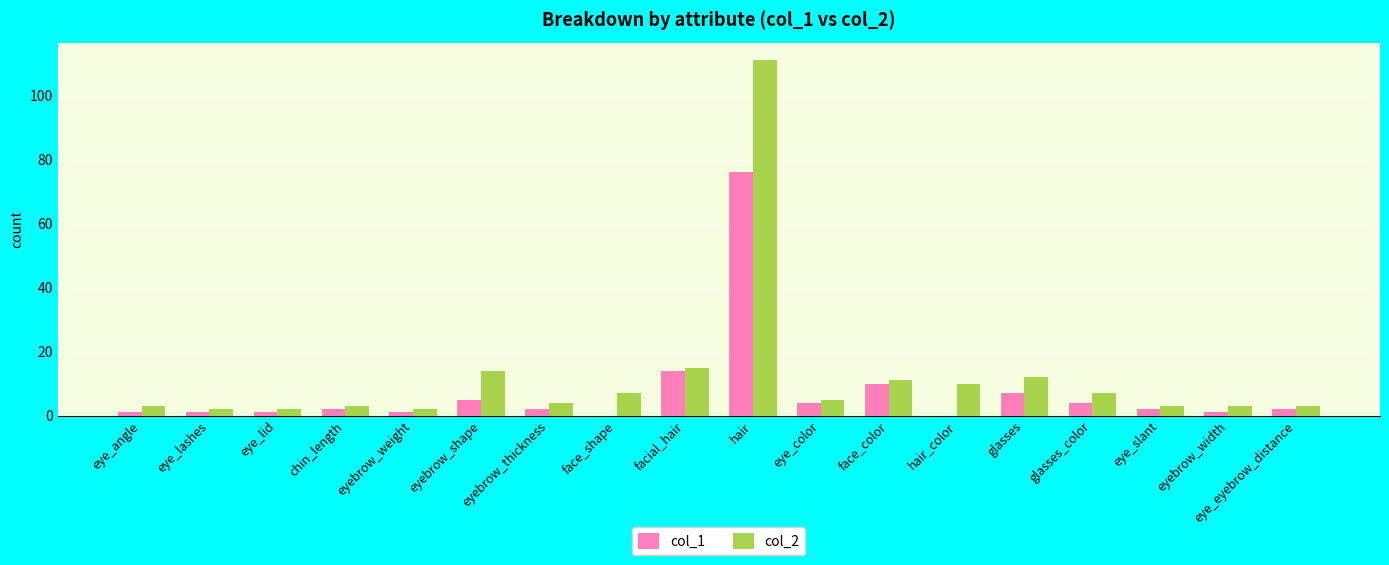

What is the greatest value displayed?

111